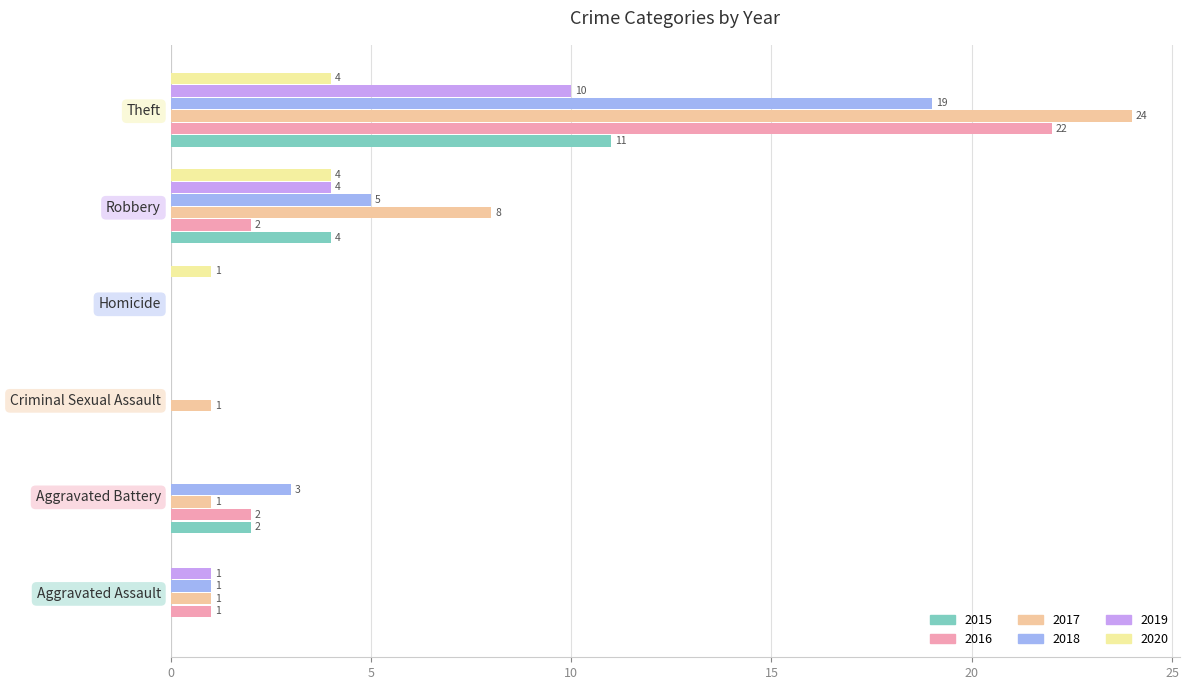

The value of 2015 at Robbery is 4. True or false?

True